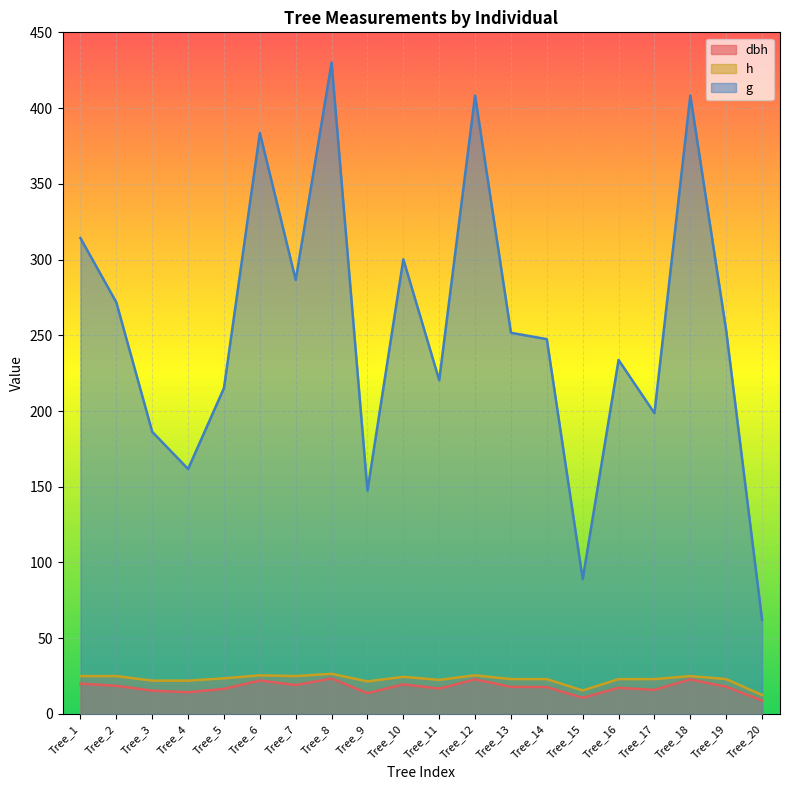

What is the maximum value for h?

26.5